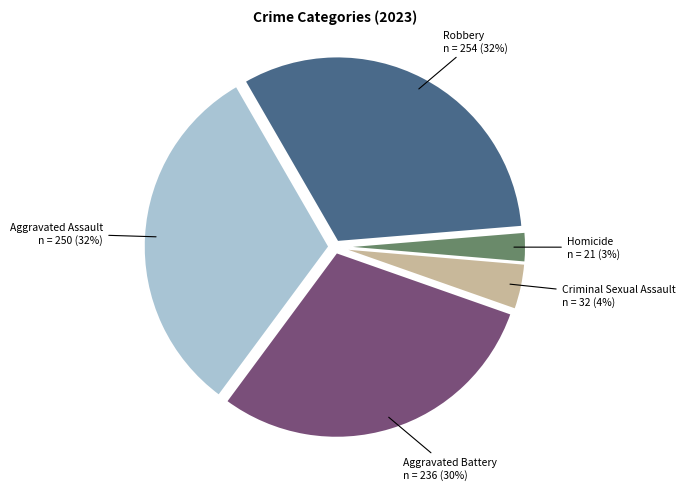

Does any single category account for the majority?

No